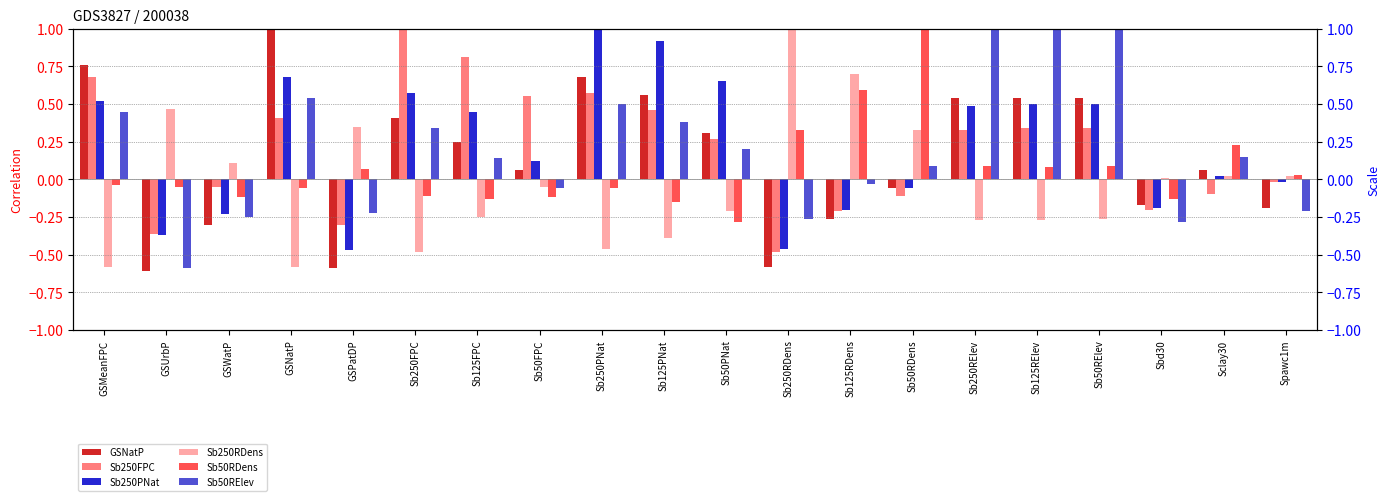

How many values in the GSNatP series are below 0?

8